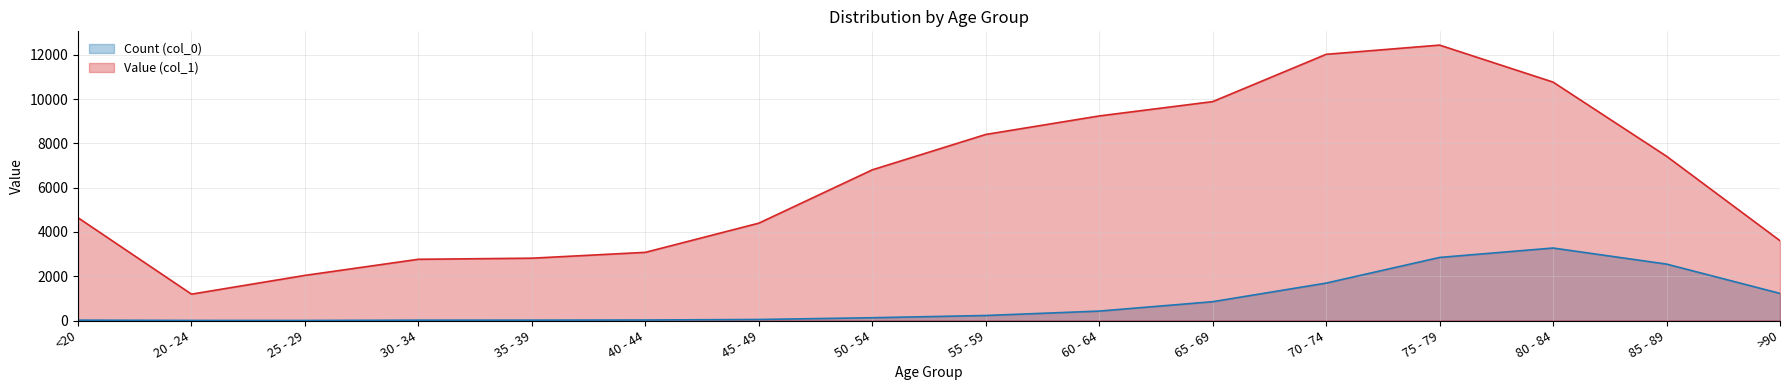

Which series has the largest total across all categories?

Value (col_1)